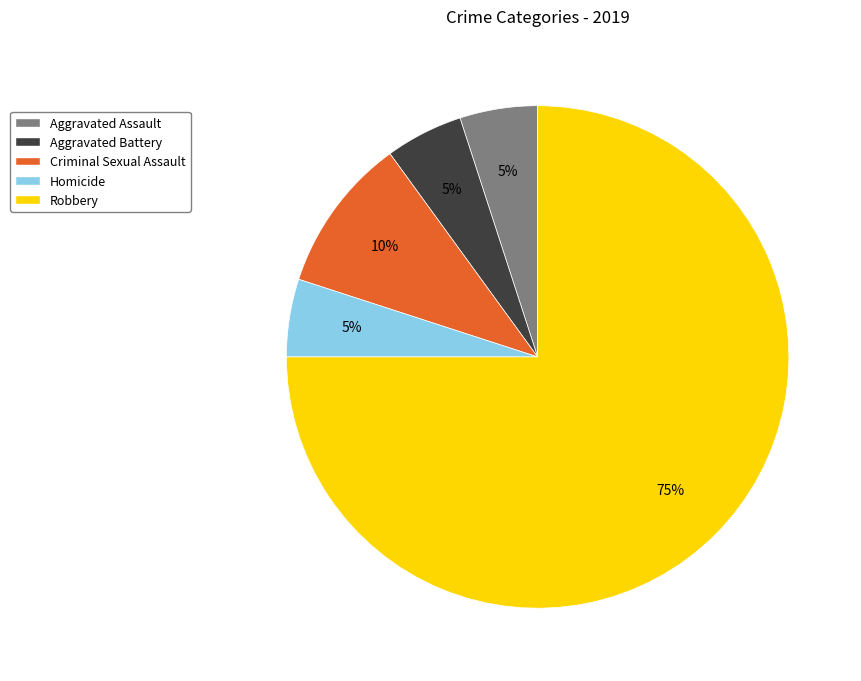

To the nearest percent, what is the combined percentage of Aggravated Assault and Robbery?

80%